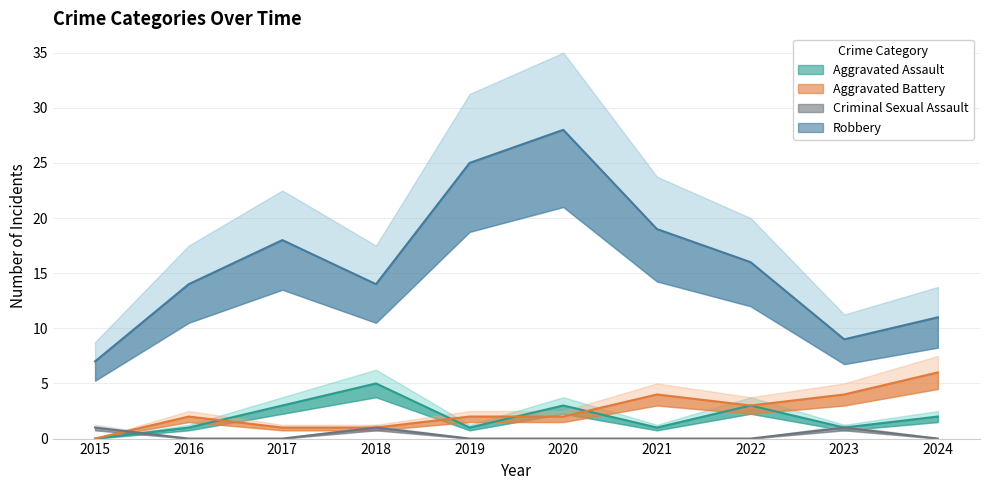

In Aggravated Battery, how many points are higher than both neighbors (excluding endpoints)?

2